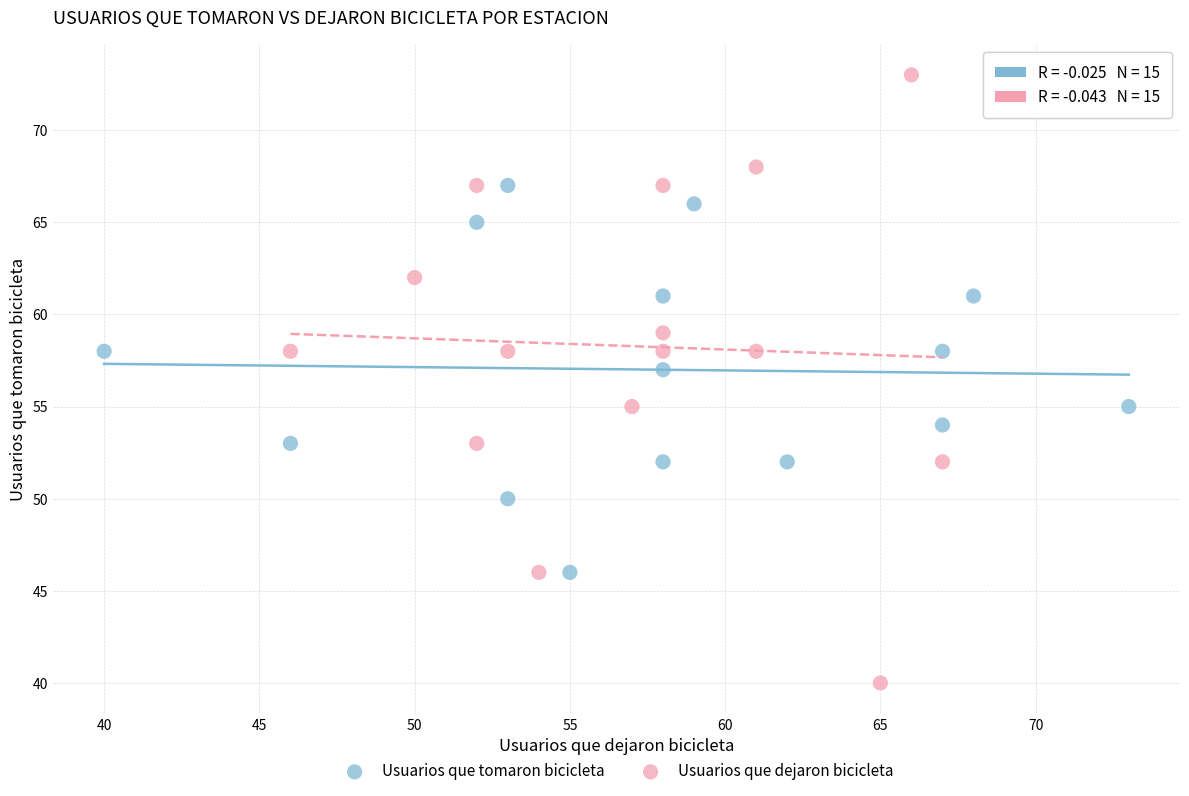

Which series contains the lowest Y value?

Usuarios que dejaron bicicleta